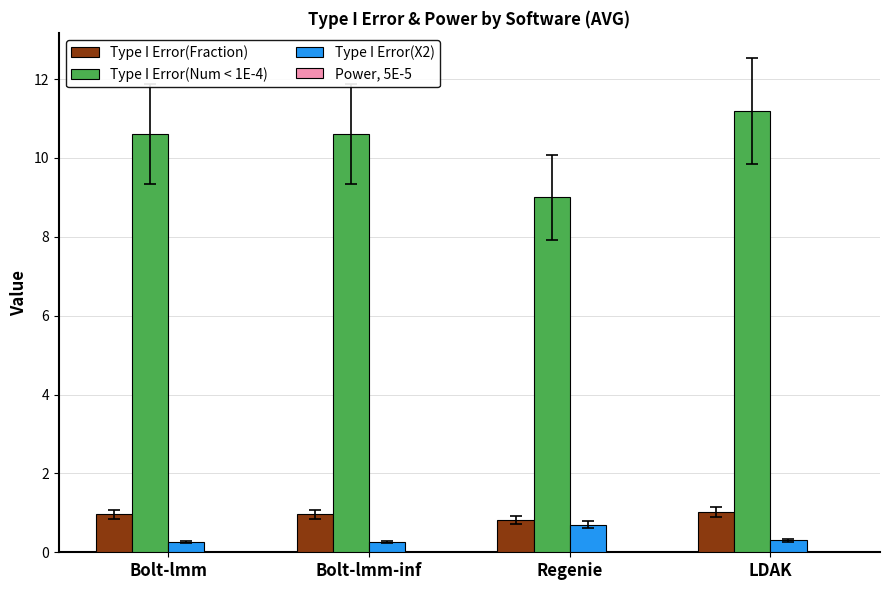

Which series has the largest total across all categories?

Type I Error(Num < 1E-4)